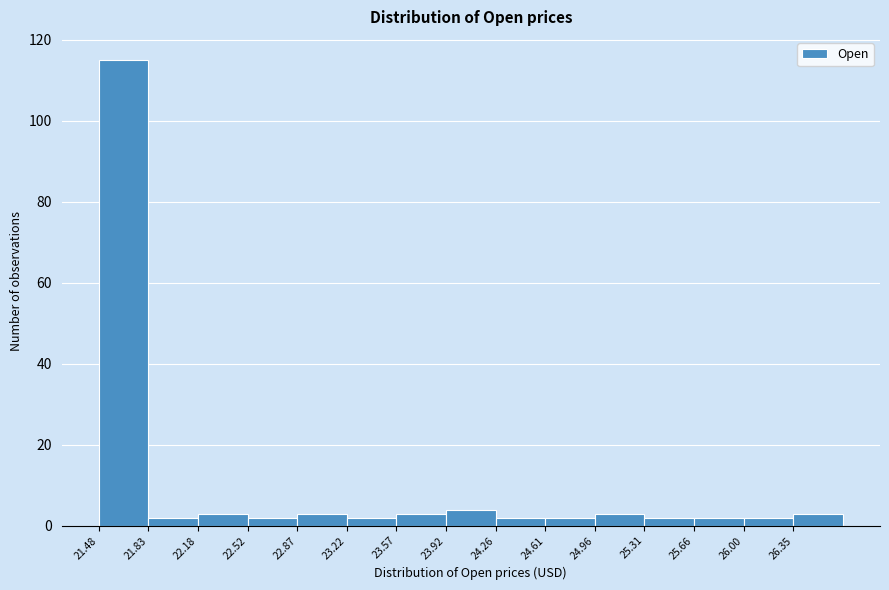

Reading left to right, transcribe this chart: for each bar, give the range it covers on the x-axis and its height. Neither the bar edges nor the heights are printed on the chart, so give them approximately, as read against the axes.

21.50 to 21.85: 116
21.85 to 22.20: 2
22.20 to 22.50: 4
22.50 to 22.85: 2
22.85 to 23.20: 4
23.20 to 23.55: 2
23.55 to 23.90: 4
23.90 to 24.25: 4
24.25 to 24.60: 2
24.60 to 24.95: 2
24.95 to 25.30: 4
25.30 to 25.65: 2
25.65 to 26.00: 2
26.00 to 26.35: 2
26.35 to 26.70: 4